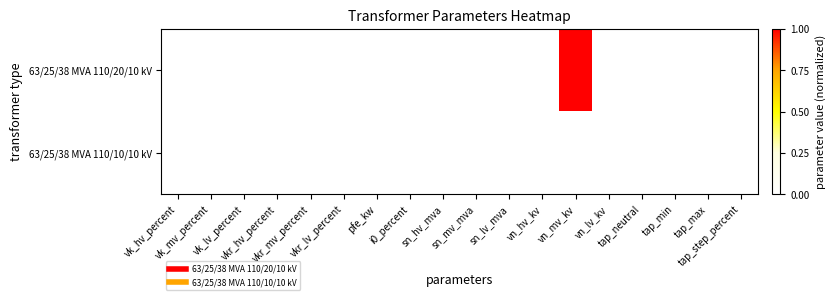

Rank the series by their average value, from lowest to highest.

63/25/38 MVA 110/10/10 kV, 63/25/38 MVA 110/20/10 kV